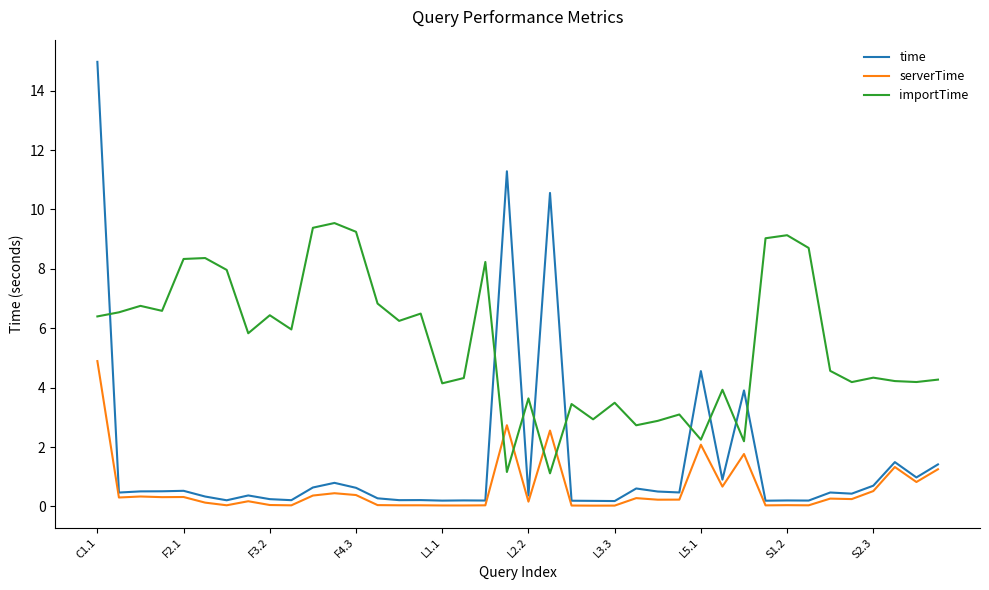

Is this an area chart (filled region under the line)?

No